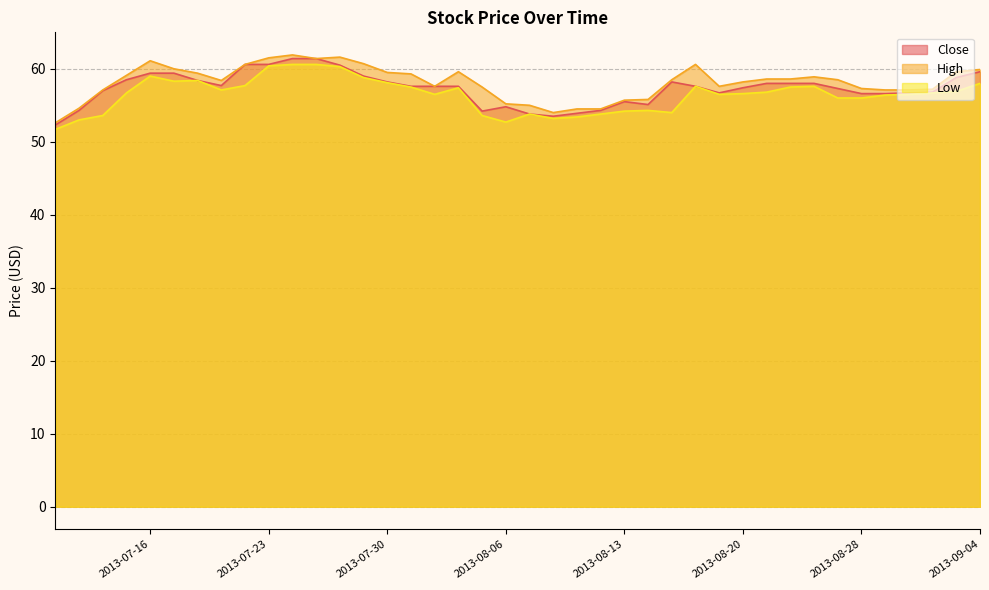

True or false: Close has more than 1 points higher than both neighbors.

True